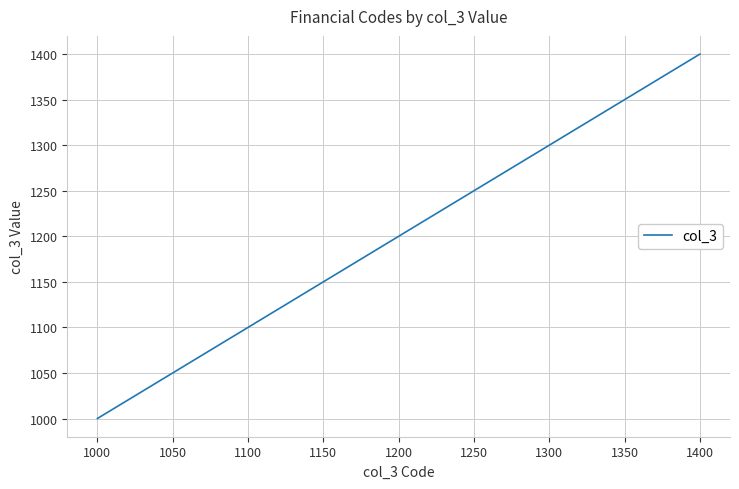

What is the smallest value displayed?

1000